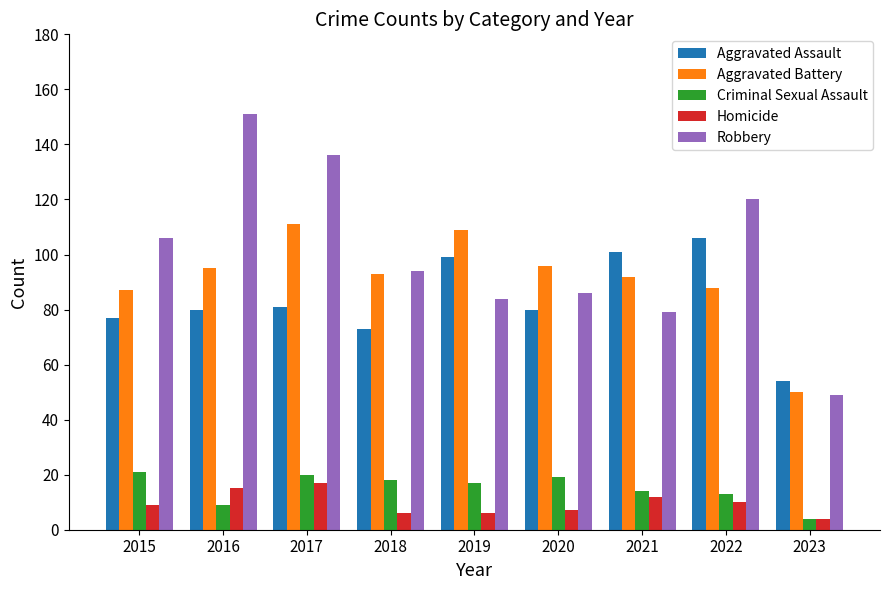

What is the difference between the Aggravated Assault values at 2021 and 2020?

21